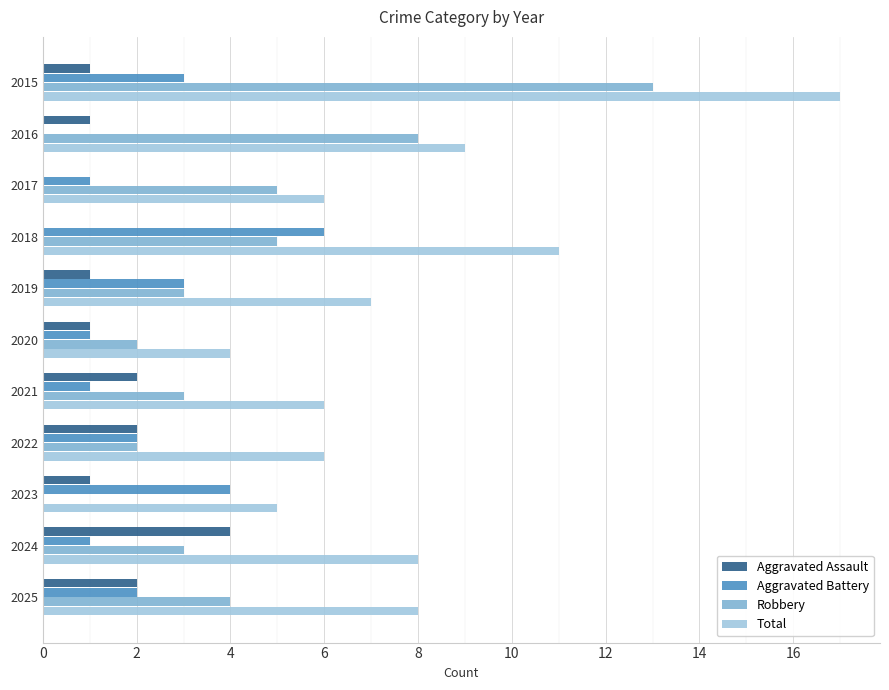

Which category has the highest value in the Robbery series?

2015